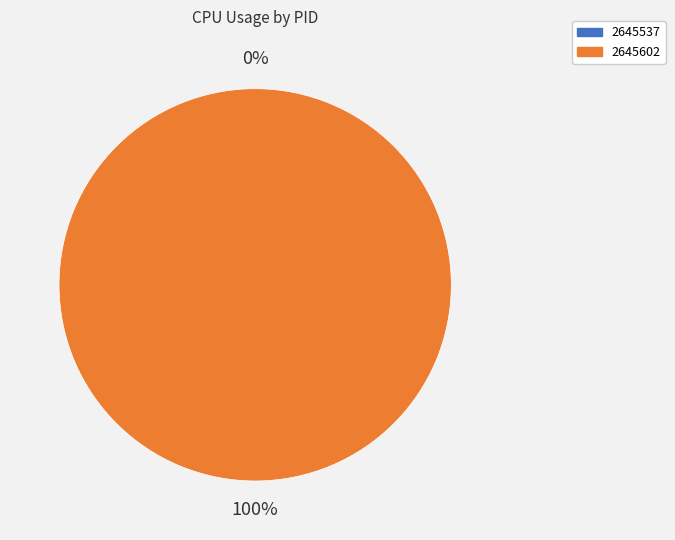

To the nearest percent, what is the difference between the largest and smallest slice percentages?

100%